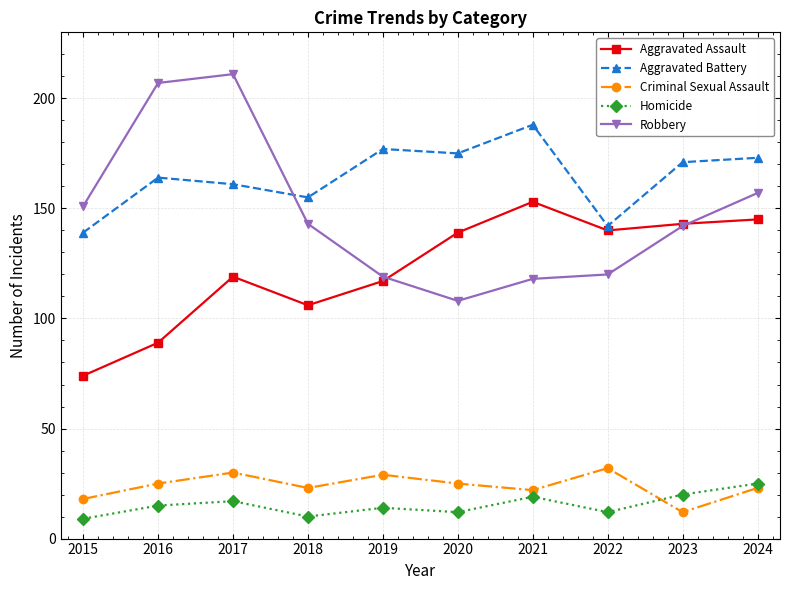

Does the chart display data point markers on the line(s)?

Yes